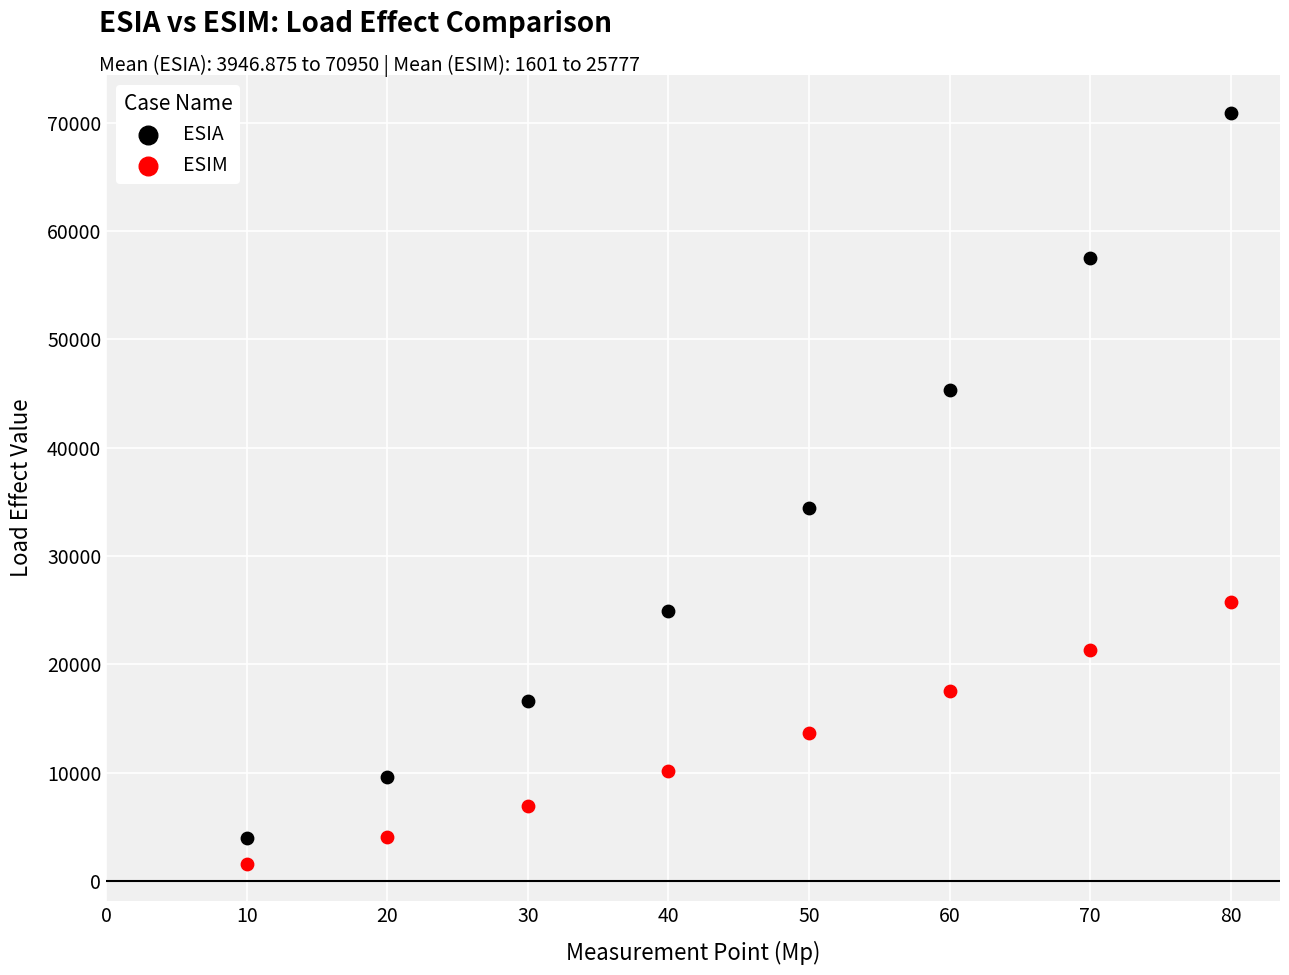

Across all data points, what is the range of X values (max minus min)?

70.0